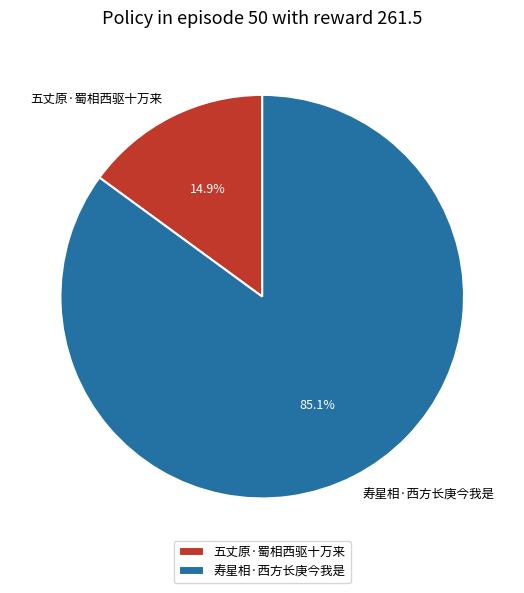

To the nearest percent, what percentage of the pie is 五丈原·蜀相西驱十万来?

15%